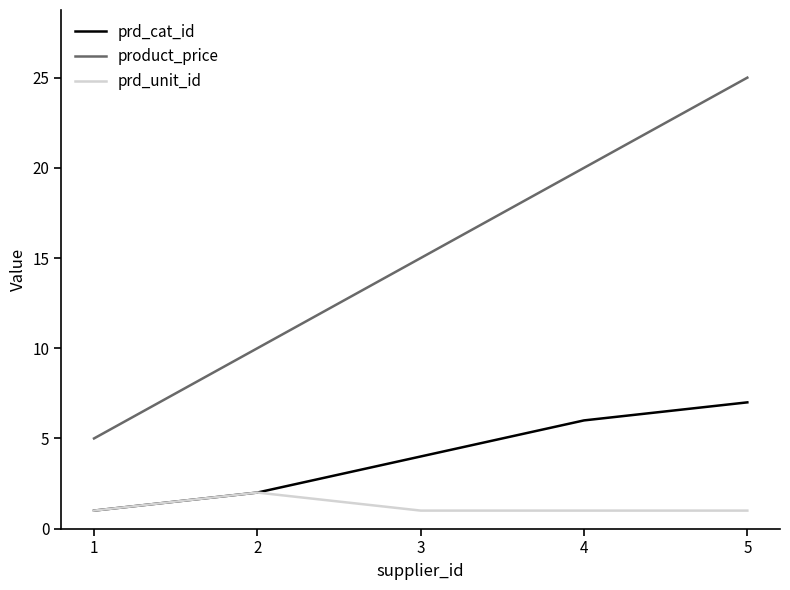

What is the spread (max minus min) of values at 1?

4